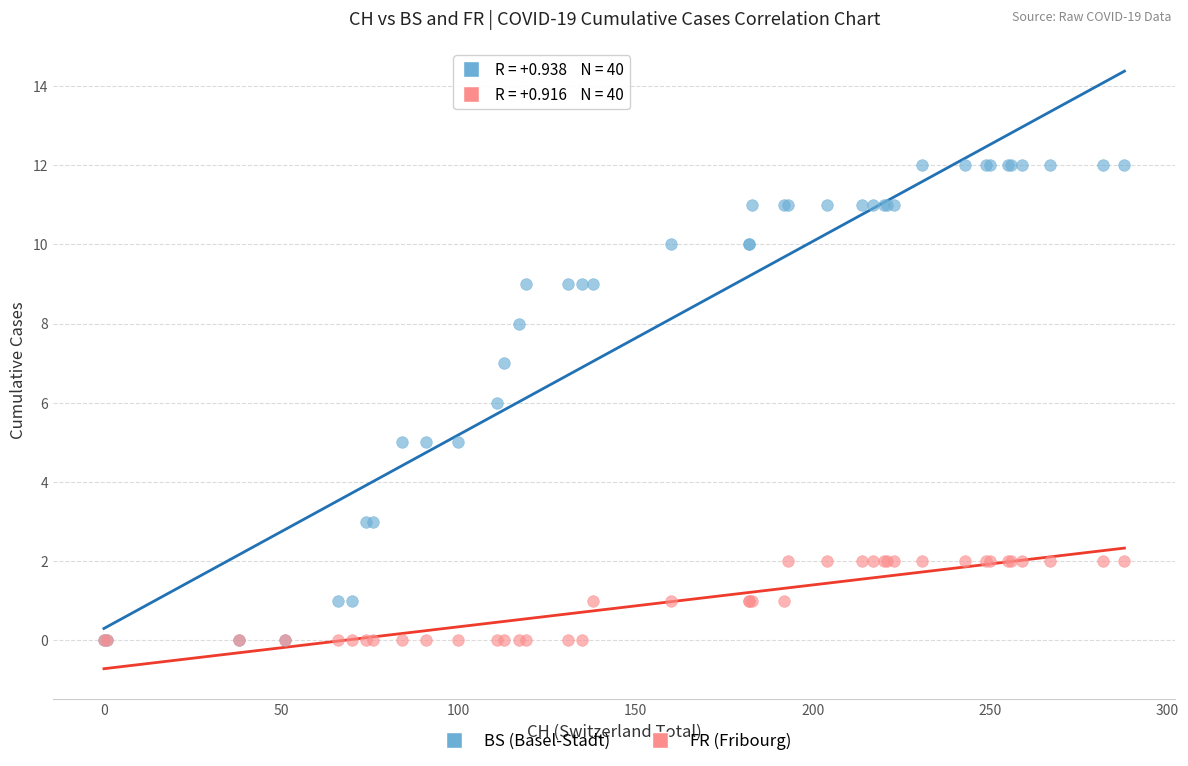

What are all the series names shown in the legend?

BS (Basel-Stadt), FR (Fribourg)